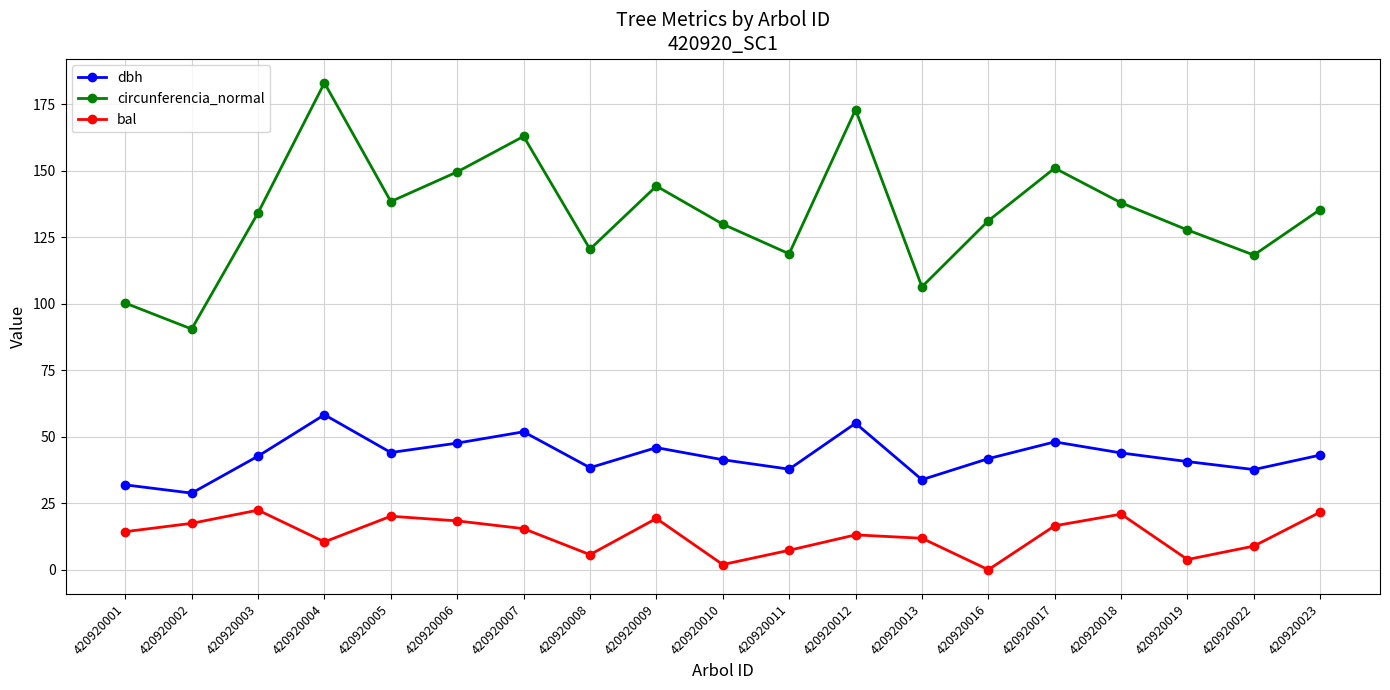

Rank the series at 420920002 from lowest to highest value.

bal, dbh, circunferencia_normal